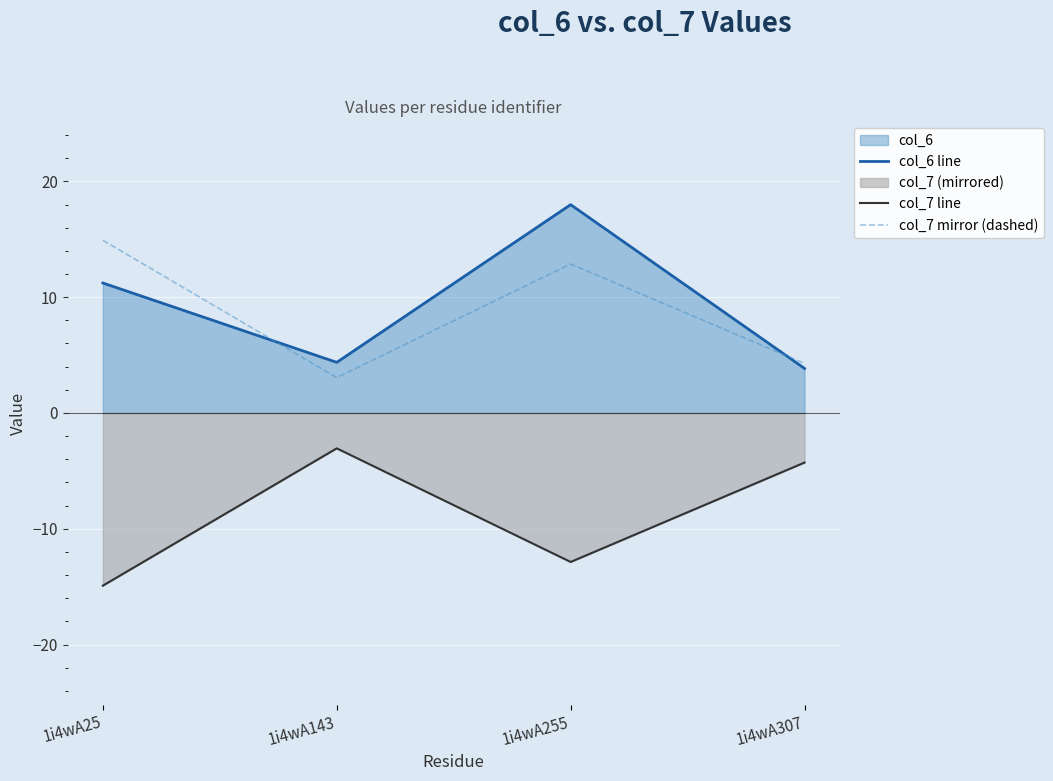

The value of col_7 line at 1i4wA25 is -20.7. True or false?

False